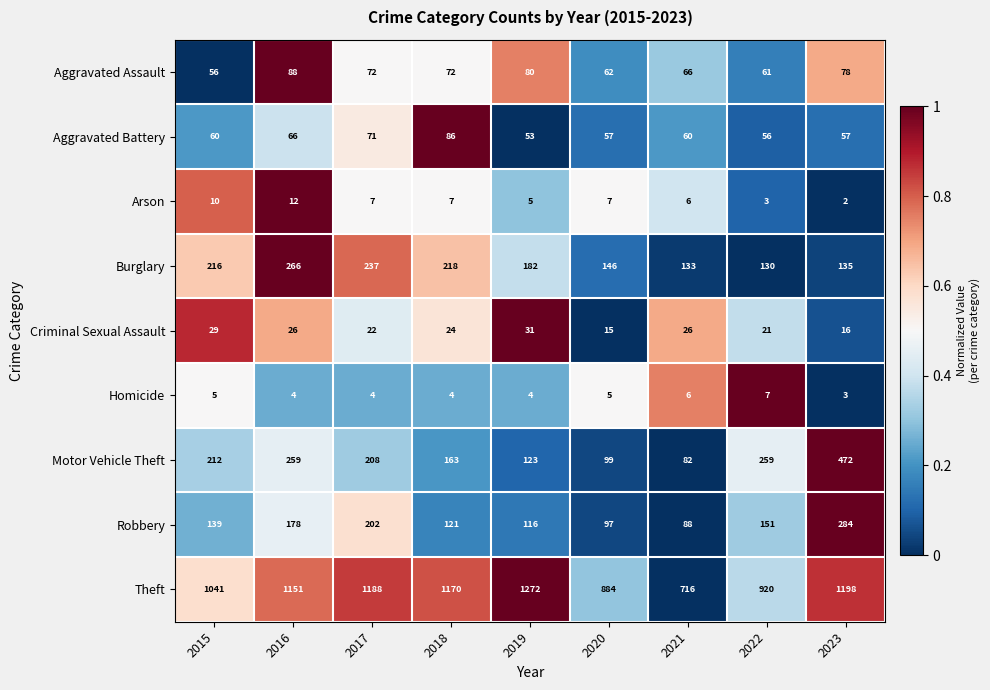

List the series in order of their peak value, highest first.

Theft, Motor Vehicle Theft, Robbery, Burglary, Aggravated Assault, Aggravated Battery, Criminal Sexual Assault, Arson, Homicide